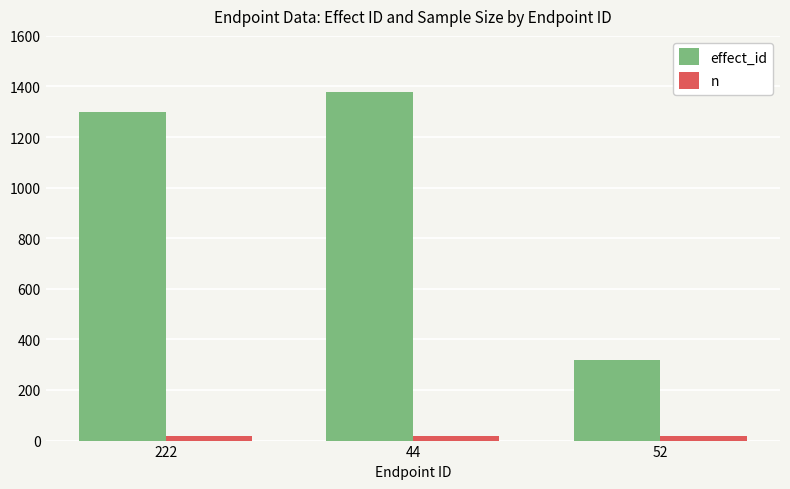

How many bars are there in total?

6